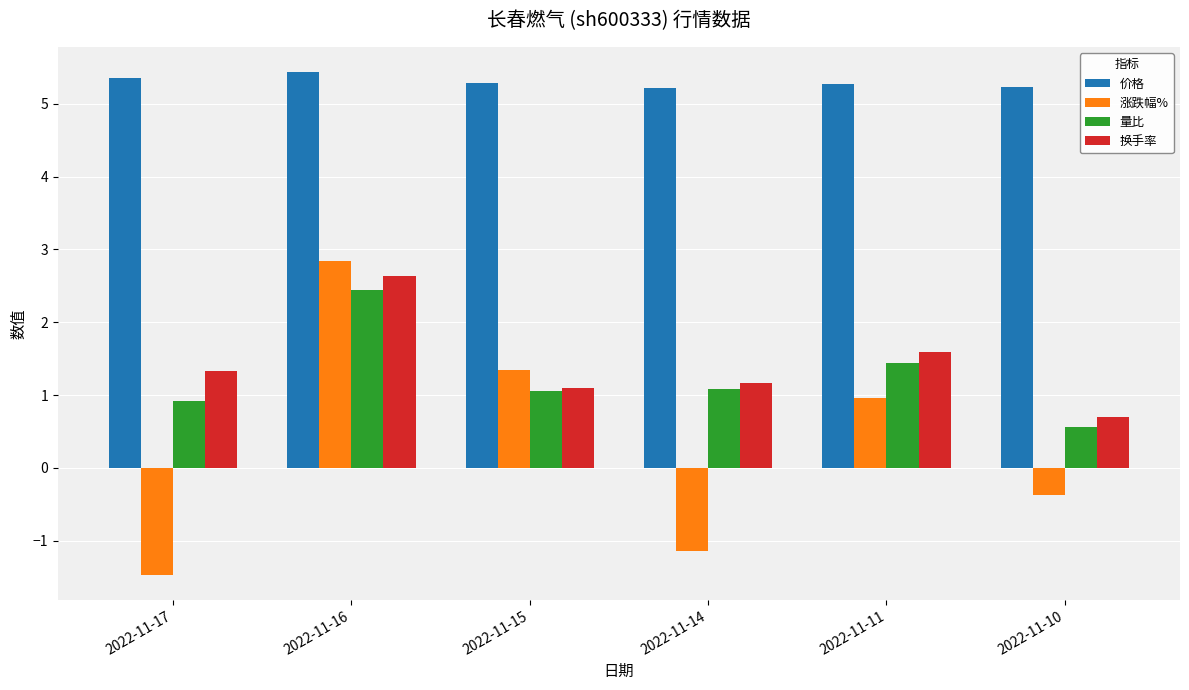

At which label does 换手率 reach its minimum?

2022-11-10